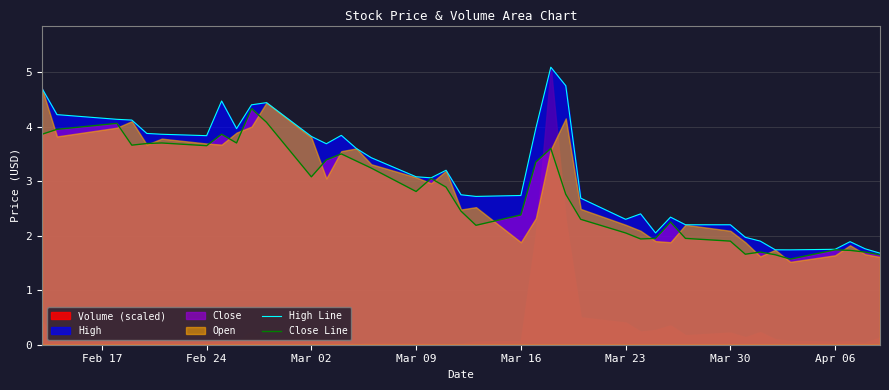

What is the highest value of the Close Line series?

4.3